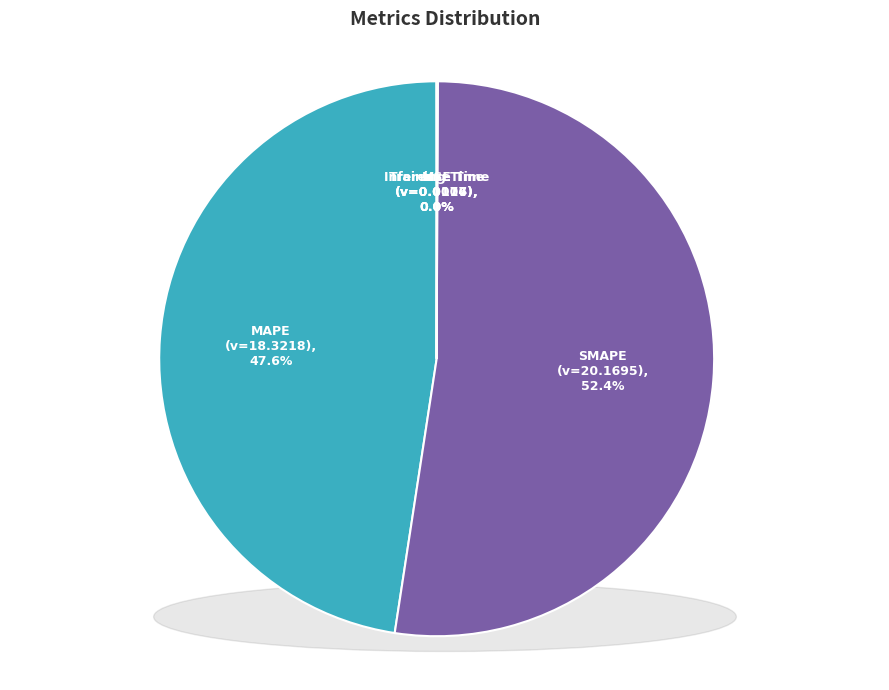

Which slice is the smallest?

MSE